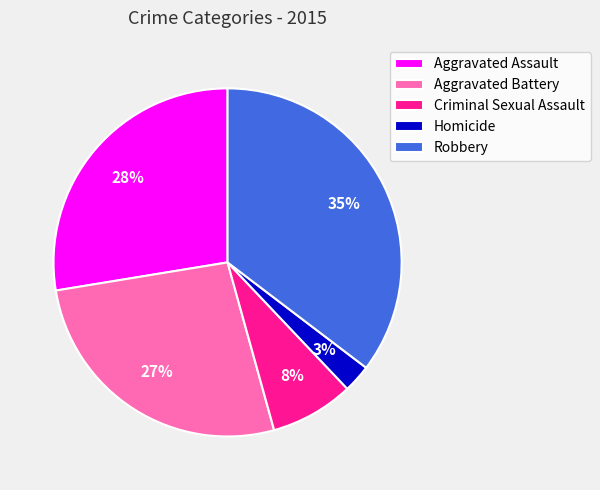

To the nearest percent, what is the average slice percentage?

20%